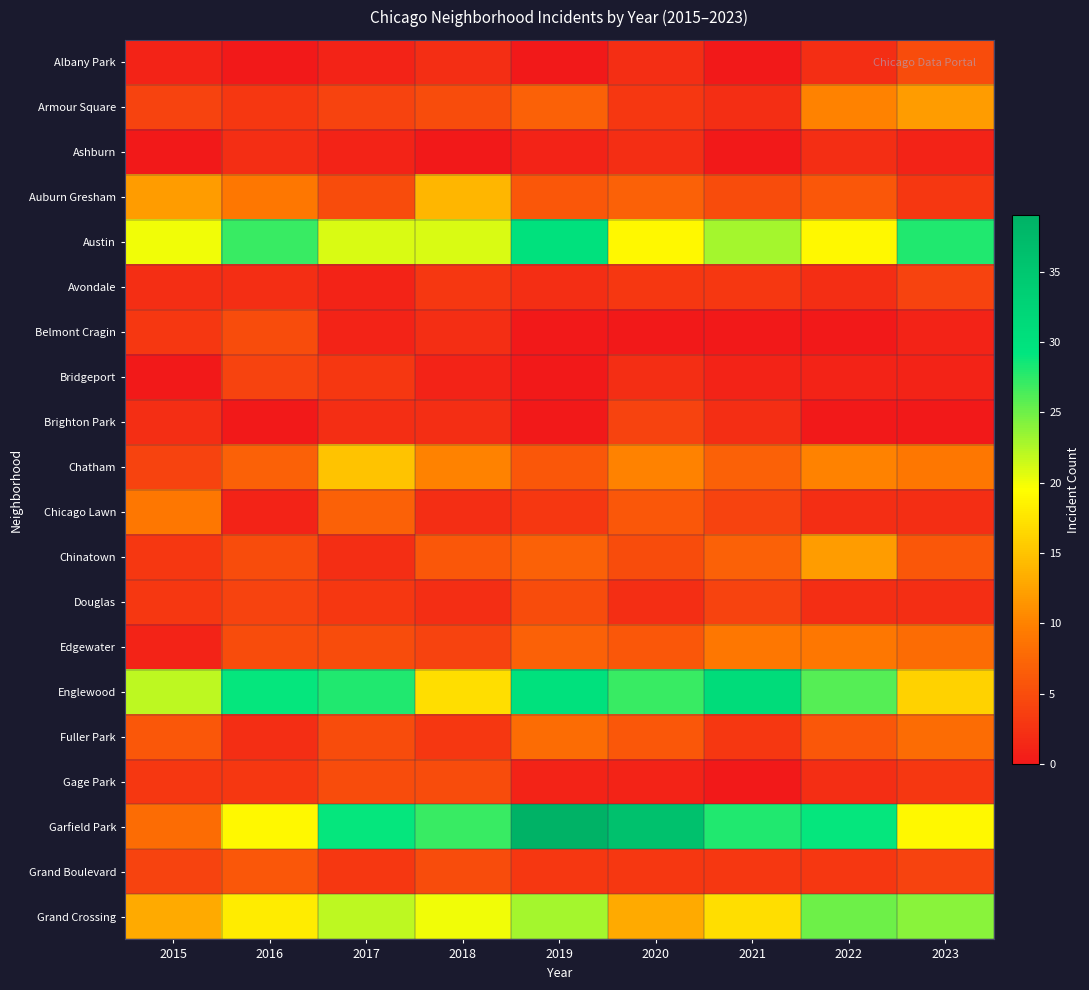

Reading left to right, transcribe all the data shown in this chart.

Albany Park: 2015=1	2016=0	2017=1	2018=2	2019=0	2020=2	2021=0	2022=2	2023=5
Armour Square: 2015=4	2016=3	2017=4	2018=5	2019=7	2020=3	2021=2	2022=10	2023=12
Ashburn: 2015=0	2016=2	2017=1	2018=0	2019=1	2020=2	2021=0	2022=2	2023=1
Auburn Gresham: 2015=12	2016=9	2017=5	2018=14	2019=6	2020=7	2021=5	2022=6	2023=3
Austin: 2015=20	2016=27	2017=21	2018=21	2019=30	2020=19	2021=23	2022=19	2023=28
Avondale: 2015=2	2016=2	2017=1	2018=3	2019=2	2020=3	2021=3	2022=2	2023=4
Belmont Cragin: 2015=3	2016=5	2017=1	2018=2	2019=0	2020=0	2021=0	2022=0	2023=1
Bridgeport: 2015=0	2016=4	2017=3	2018=1	2019=0	2020=2	2021=1	2022=1	2023=1
Brighton Park: 2015=2	2016=0	2017=2	2018=2	2019=0	2020=4	2021=2	2022=0	2023=0
Chatham: 2015=4	2016=7	2017=15	2018=10	2019=6	2020=10	2021=7	2022=10	2023=9
Chicago Lawn: 2015=9	2016=1	2017=7	2018=2	2019=3	2020=6	2021=4	2022=2	2023=2
Chinatown: 2015=3	2016=5	2017=2	2018=6	2019=7	2020=5	2021=7	2022=12	2023=6
Douglas: 2015=3	2016=4	2017=3	2018=2	2019=5	2020=2	2021=4	2022=2	2023=2
Edgewater: 2015=1	2016=5	2017=5	2018=4	2019=7	2020=6	2021=9	2022=9	2023=8
Englewood: 2015=22	2016=29	2017=28	2018=17	2019=30	2020=27	2021=31	2022=26	2023=16
Fuller Park: 2015=6	2016=2	2017=5	2018=3	2019=8	2020=6	2021=3	2022=6	2023=8
Gage Park: 2015=3	2016=3	2017=5	2018=5	2019=1	2020=1	2021=0	2022=2	2023=3
Garfield Park: 2015=8	2016=19	2017=29	2018=27	2019=39	2020=36	2021=28	2022=29	2023=19
Grand Boulevard: 2015=4	2016=6	2017=3	2018=5	2019=3	2020=3	2021=3	2022=3	2023=4
Grand Crossing: 2015=13	2016=18	2017=22	2018=20	2019=23	2020=13	2021=17	2022=25	2023=24